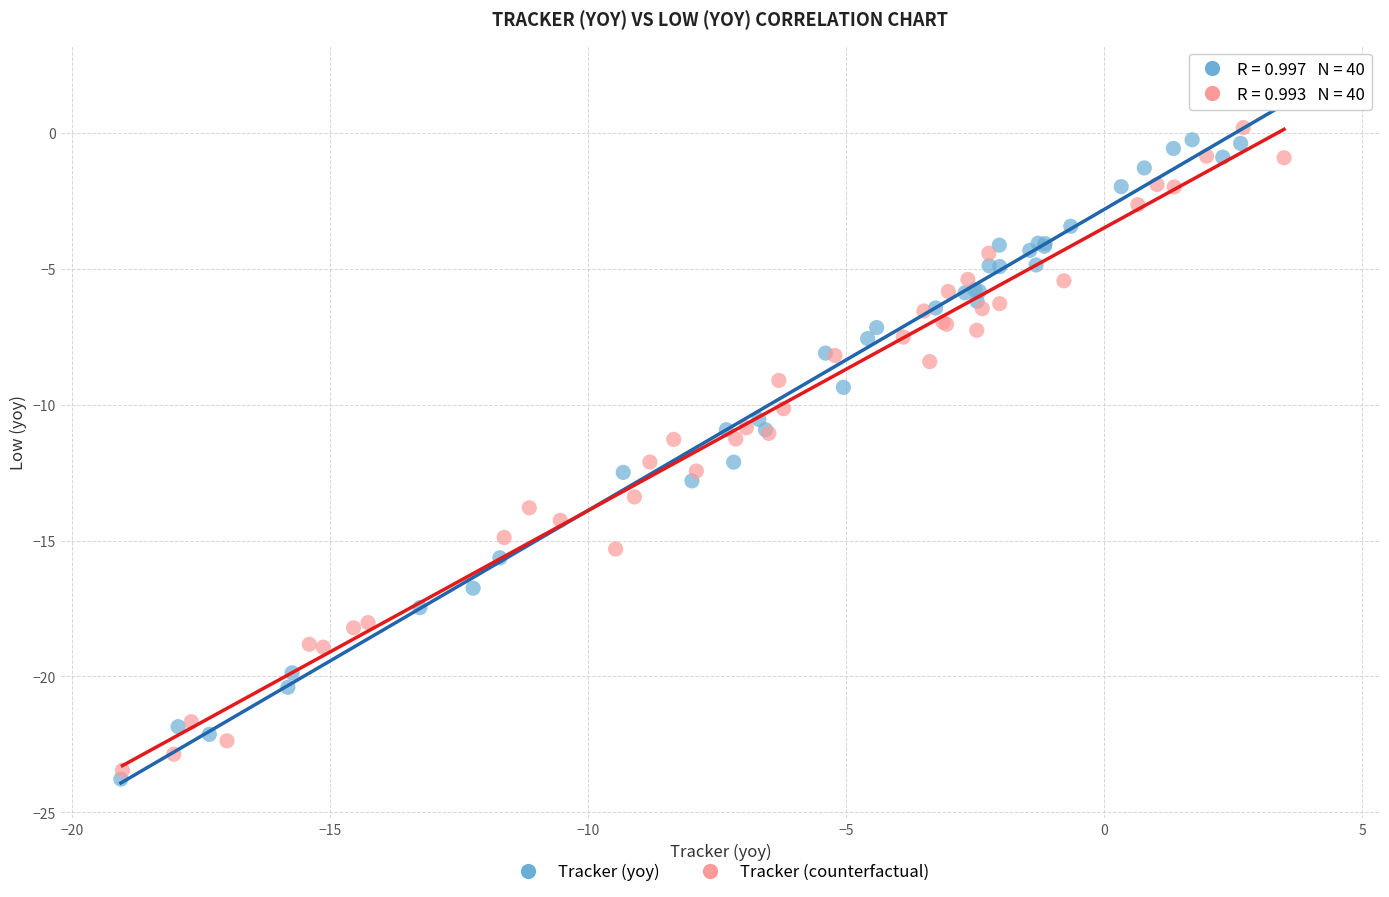

Which series contains the highest Y value?

Tracker (yoy)